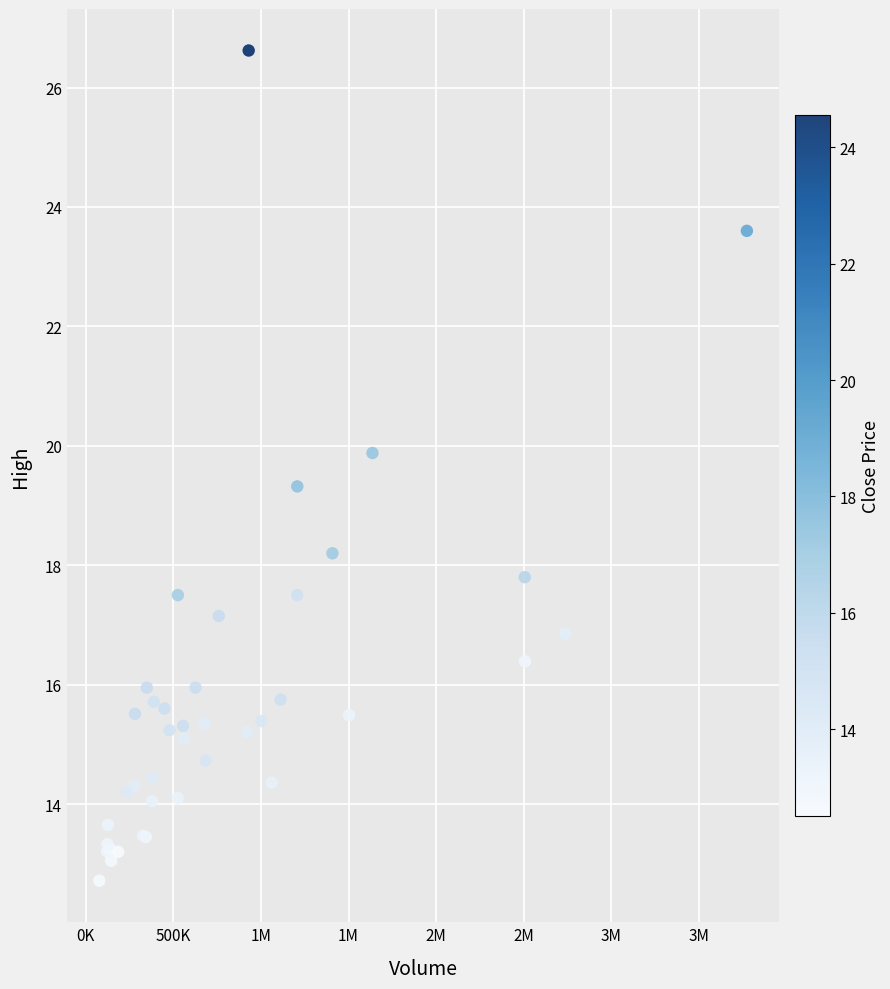

What Y value in the scatter plot is closest to 19?

19.3